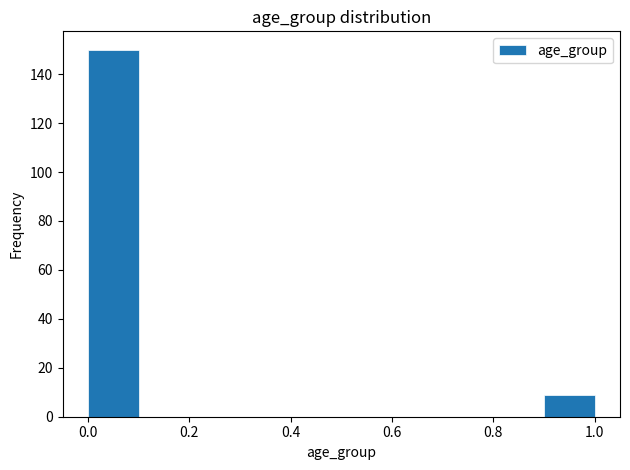

Which range on the x-axis has the tallest bar?

0.0 to 0.1